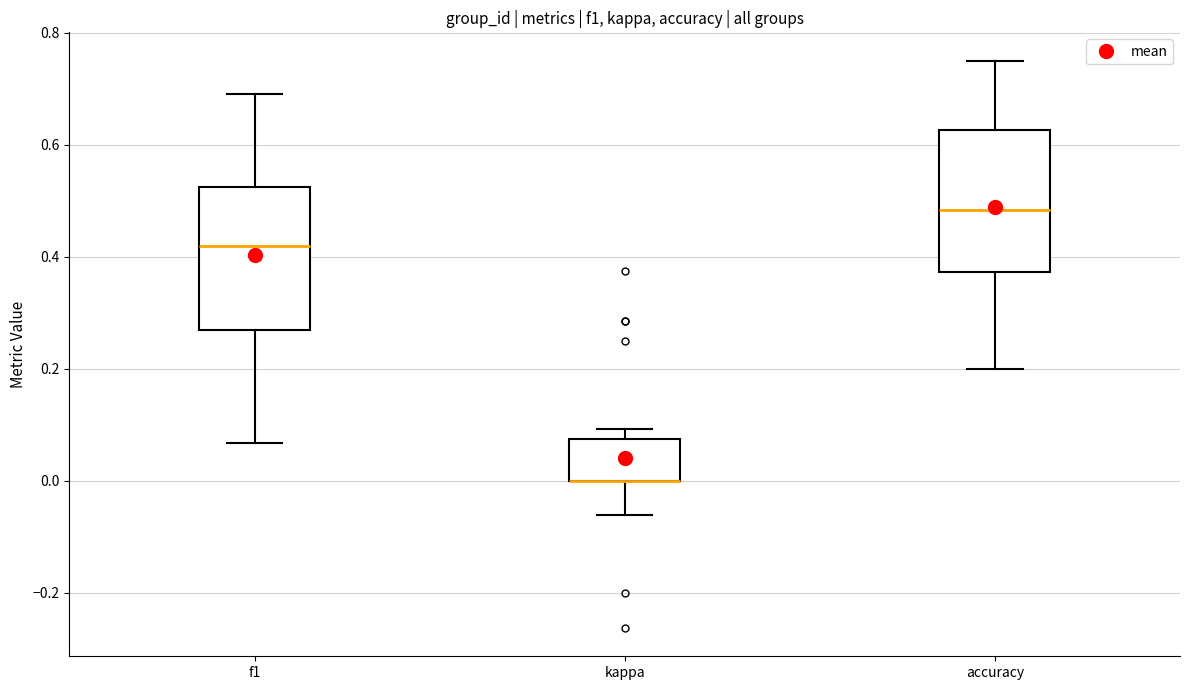

Where does the upper whisker of the box for accuracy end on the y-axis? The values are not printed on the chart, so give them approximately, as read against the axis.

0.76